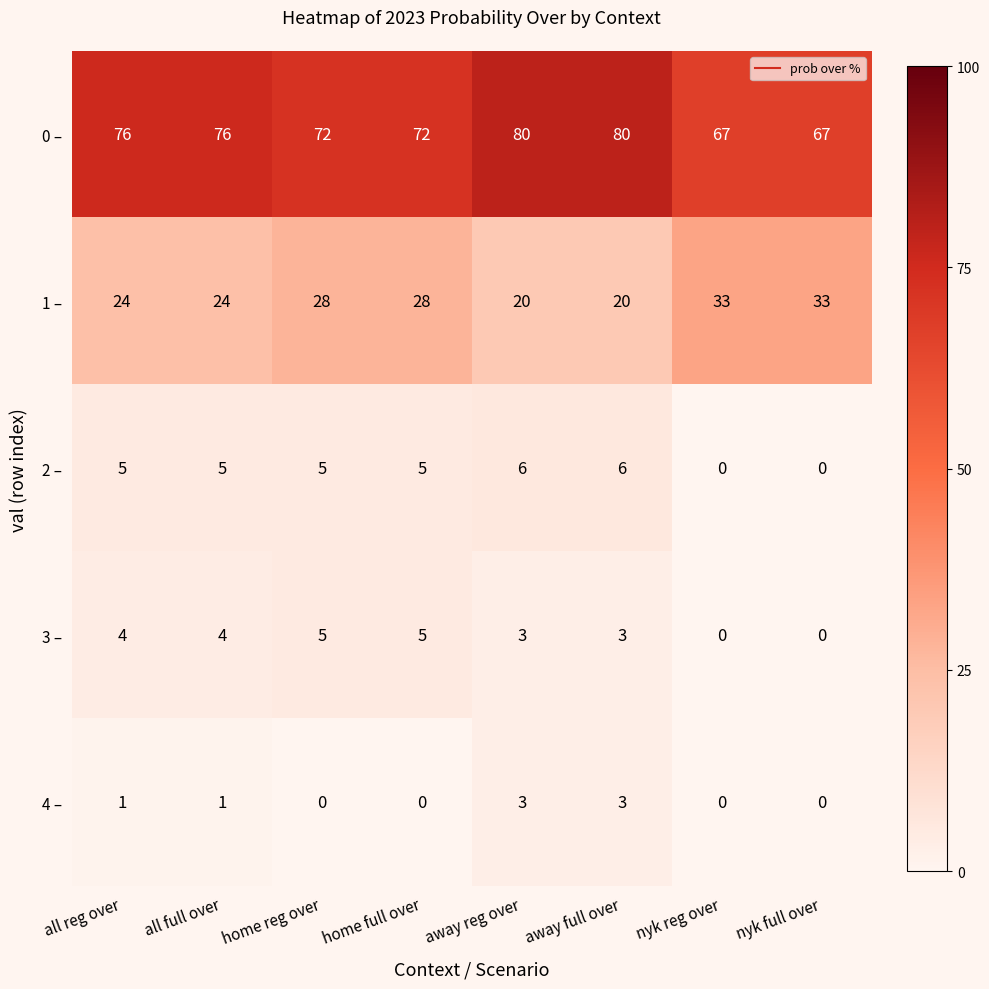

Which series has the largest total across all categories?

0 –